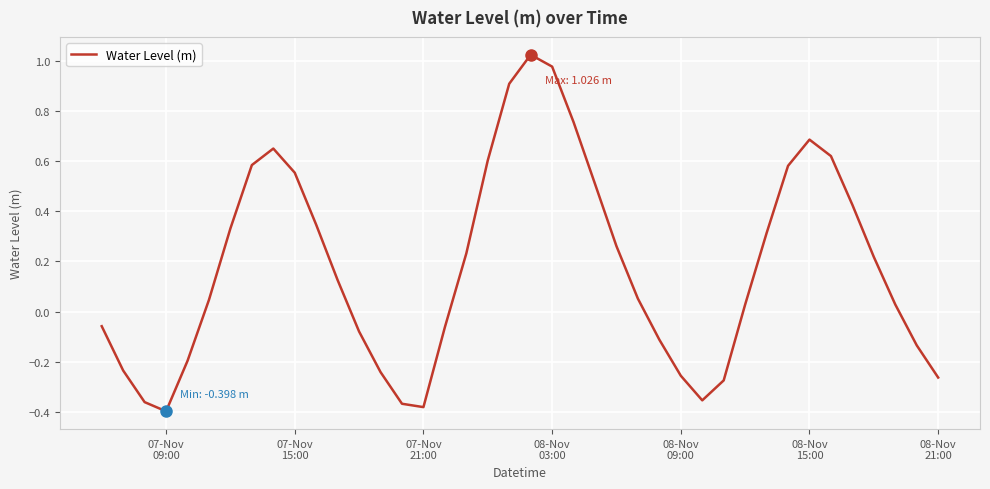

What is the difference between the maximum and minimum values?

1.4